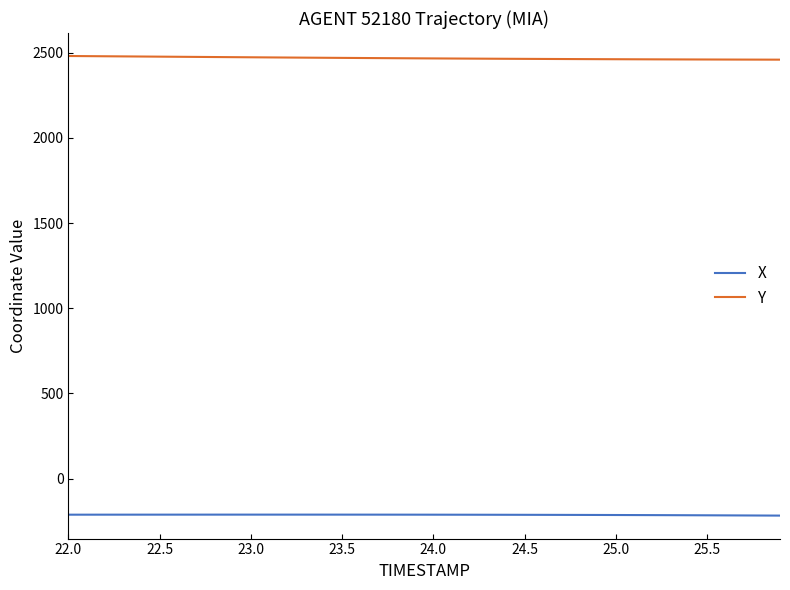

What is the minimum value for Y?

2459.7